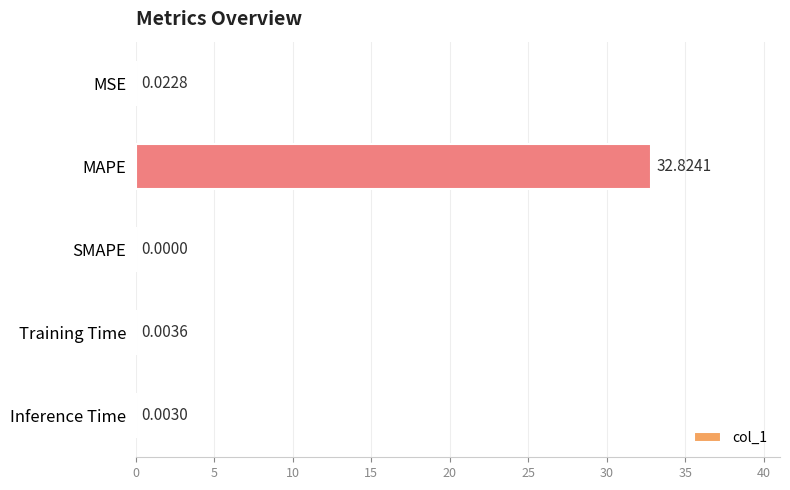

Between MSE and Training Time, which is larger?

MSE